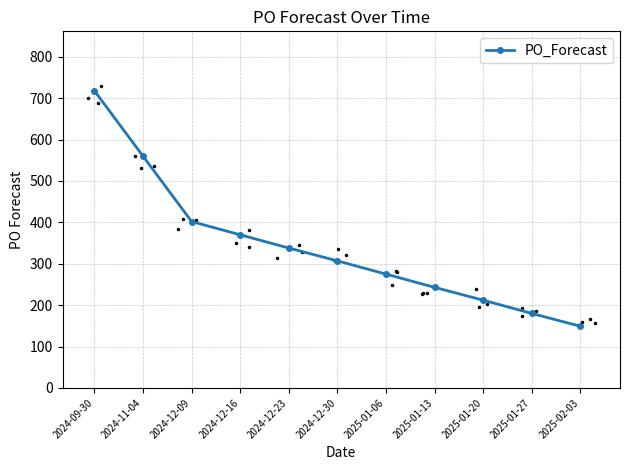

What is the sum of the values at 2024-12-30 and 2024-09-30?

1025